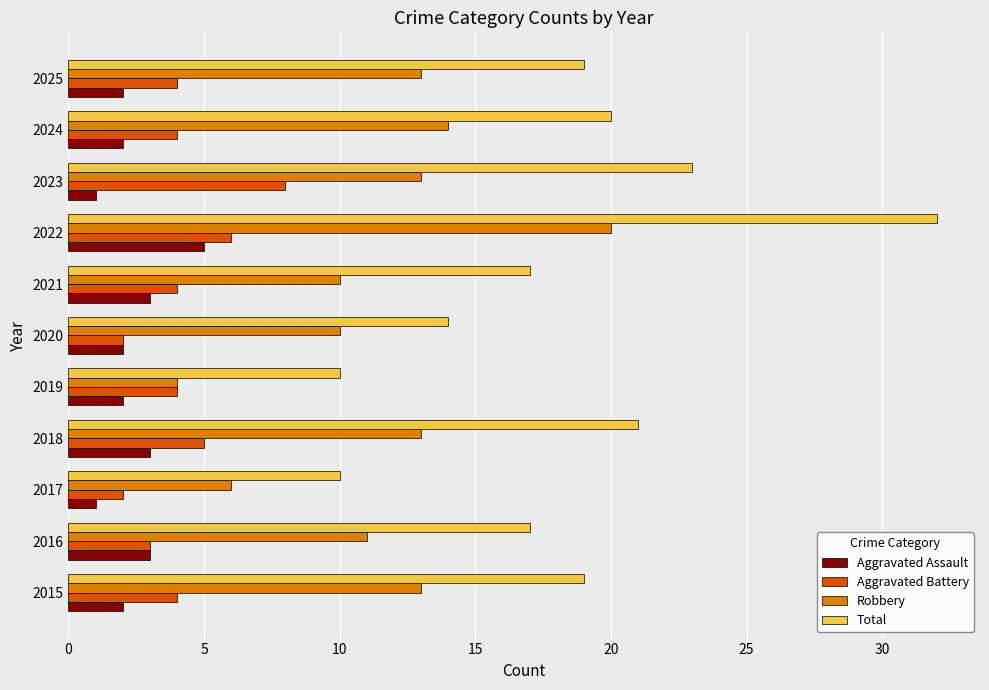

Is it true that Robbery equals 17 at 2025?

False